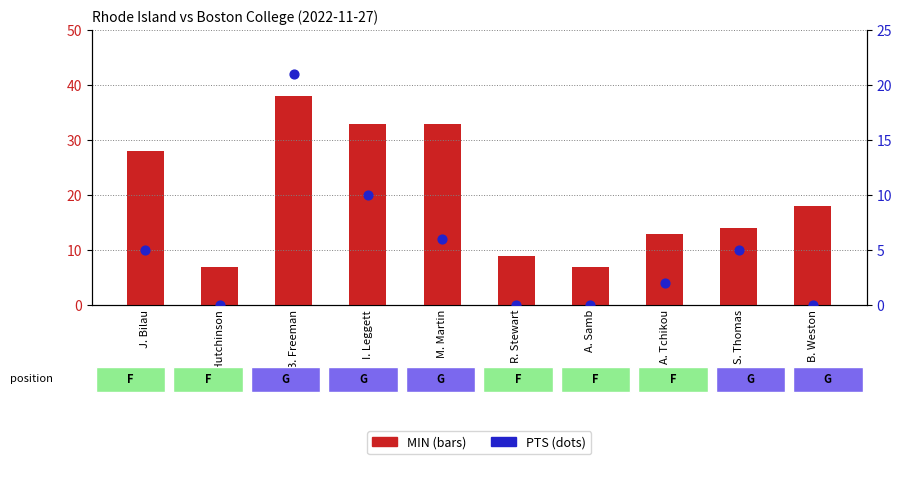

Which series contains the lowest Y value?

PTS